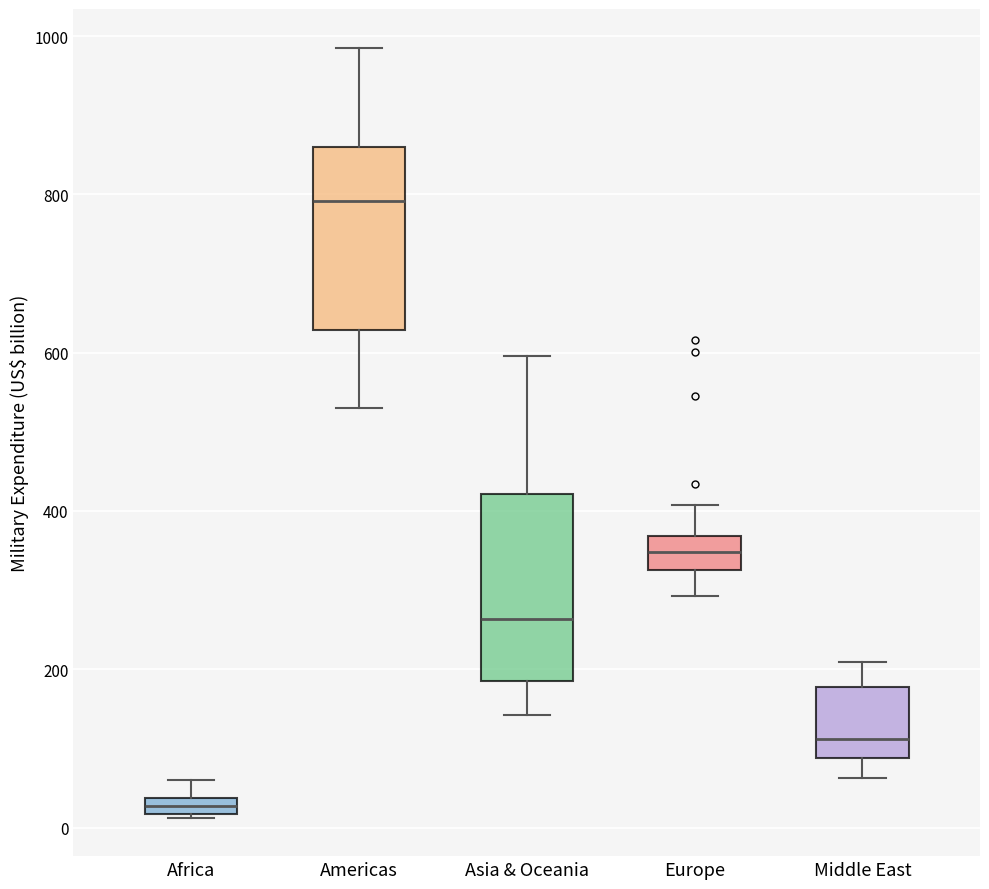

Which box has the lowest median line?

Africa